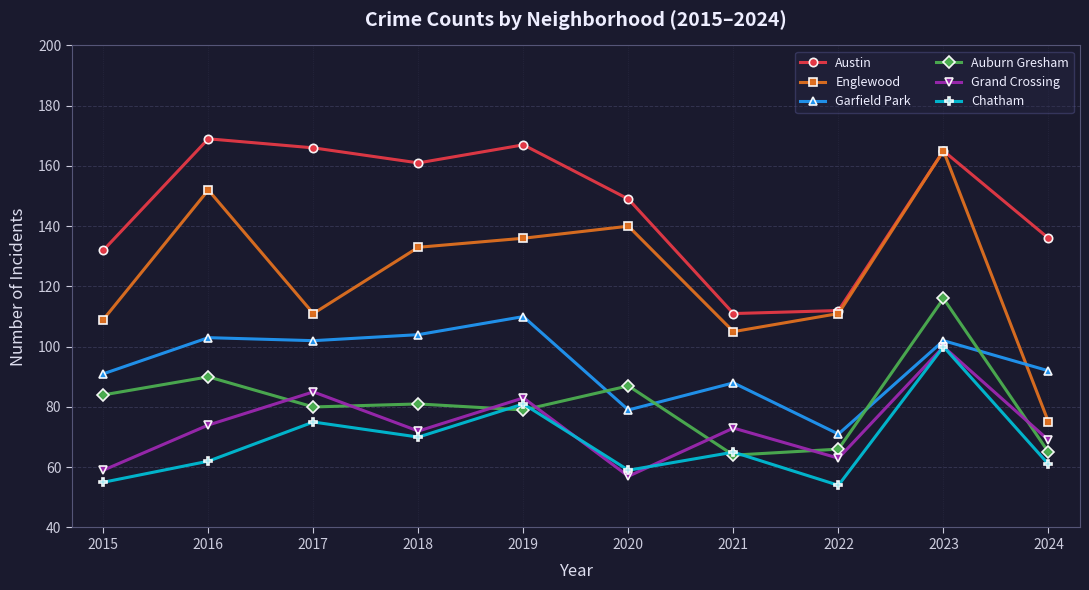

Reading left to right, what are all the values shown in this chart?

Austin: 2015=132	2016=169	2017=166	2018=161	2019=167	2020=149	2021=111	2022=112	2023=165	2024=136
Englewood: 2015=109	2016=152	2017=111	2018=133	2019=136	2020=140	2021=105	2022=111	2023=165	2024=75
Garfield Park: 2015=91	2016=103	2017=102	2018=104	2019=110	2020=79	2021=88	2022=71	2023=102	2024=92
Auburn Gresham: 2015=84	2016=90	2017=80	2018=81	2019=79	2020=87	2021=64	2022=66	2023=116	2024=65
Grand Crossing: 2015=59	2016=74	2017=85	2018=72	2019=83	2020=57	2021=73	2022=63	2023=100	2024=69
Chatham: 2015=55	2016=62	2017=75	2018=70	2019=81	2020=59	2021=65	2022=54	2023=100	2024=61